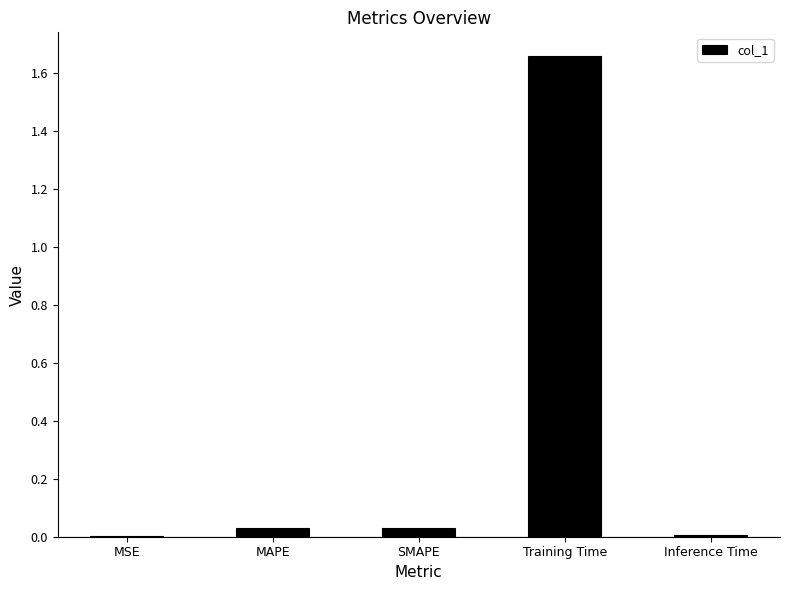

Which has a higher value, MSE or Training Time?

Training Time